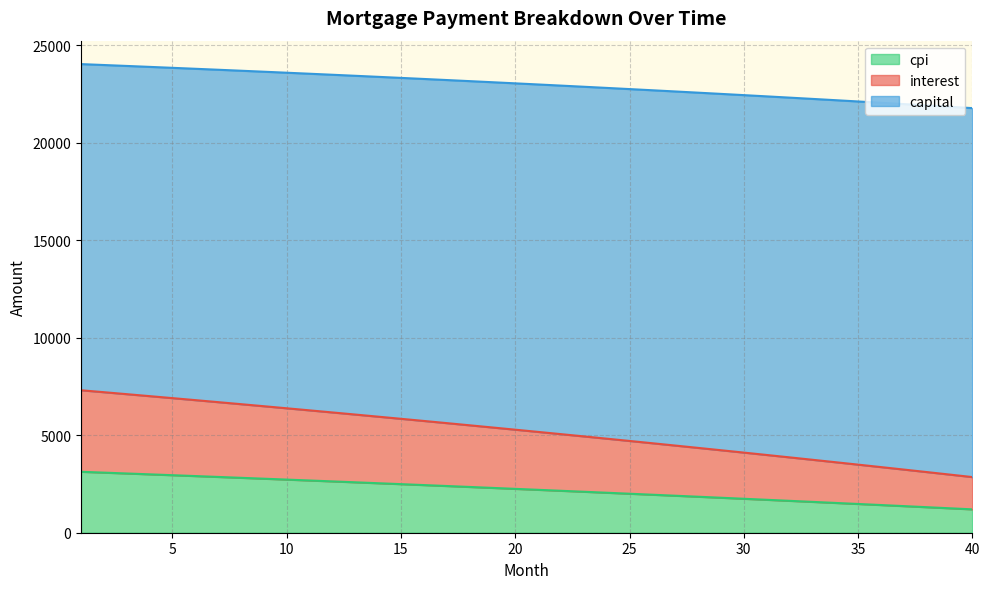

At which category is the sum across all series the highest?

1